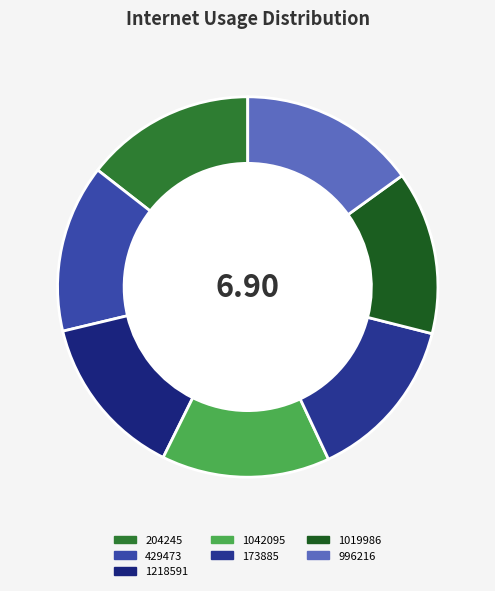

How many segments does this pie chart have?

7